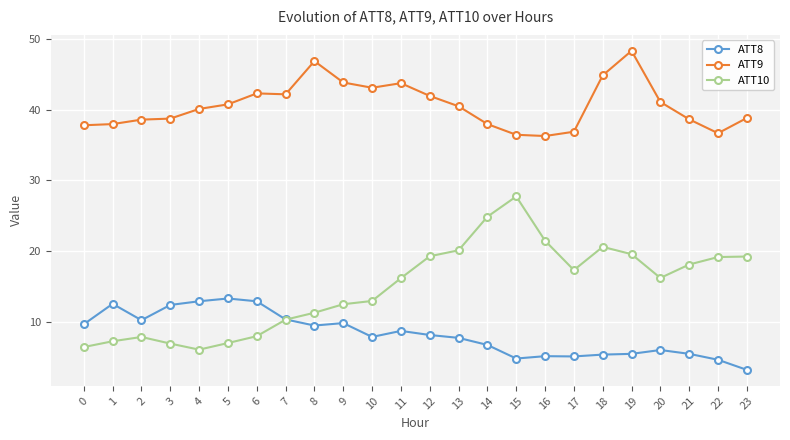

Which series has the largest total across all categories?

ATT9